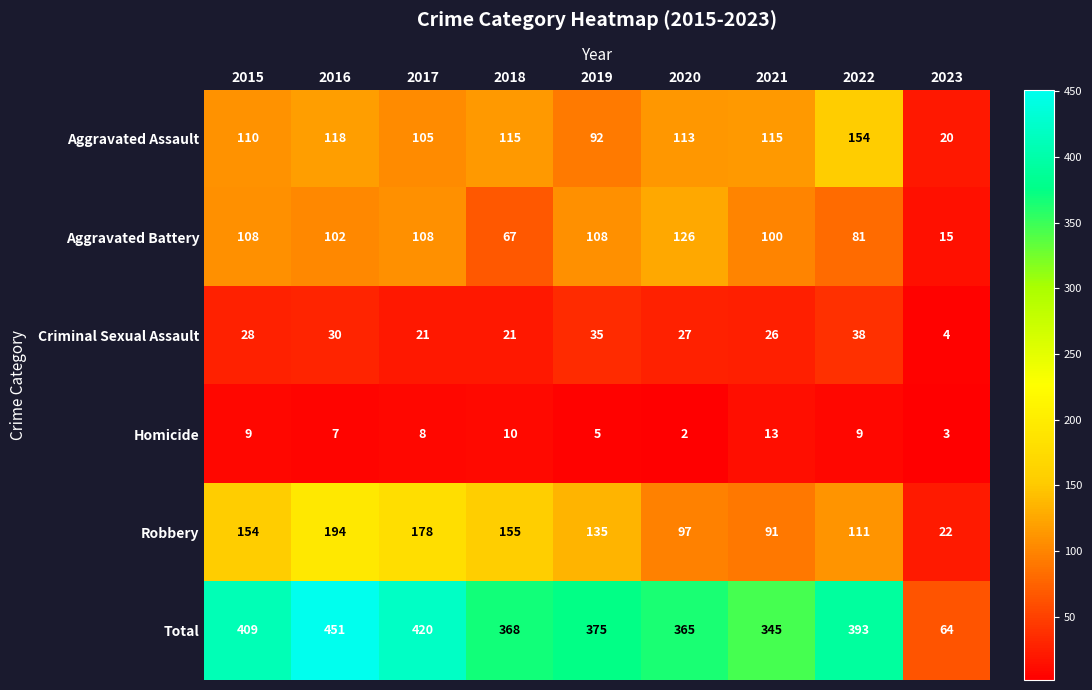

At 2023, list the series in order from smallest to largest.

Homicide, Criminal Sexual Assault, Aggravated Battery, Aggravated Assault, Robbery, Total